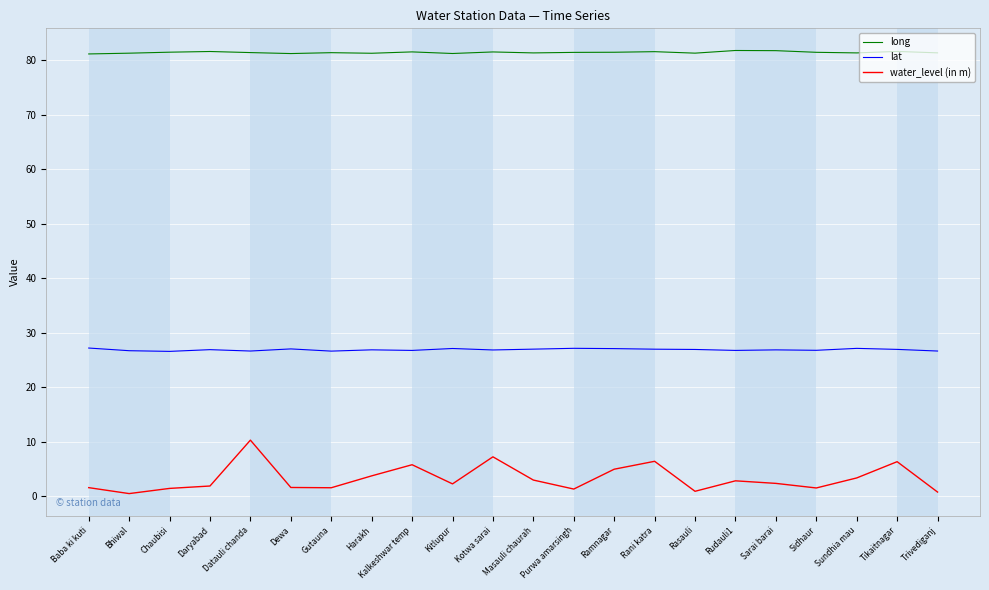

What position from the left is Sarai barai?

18